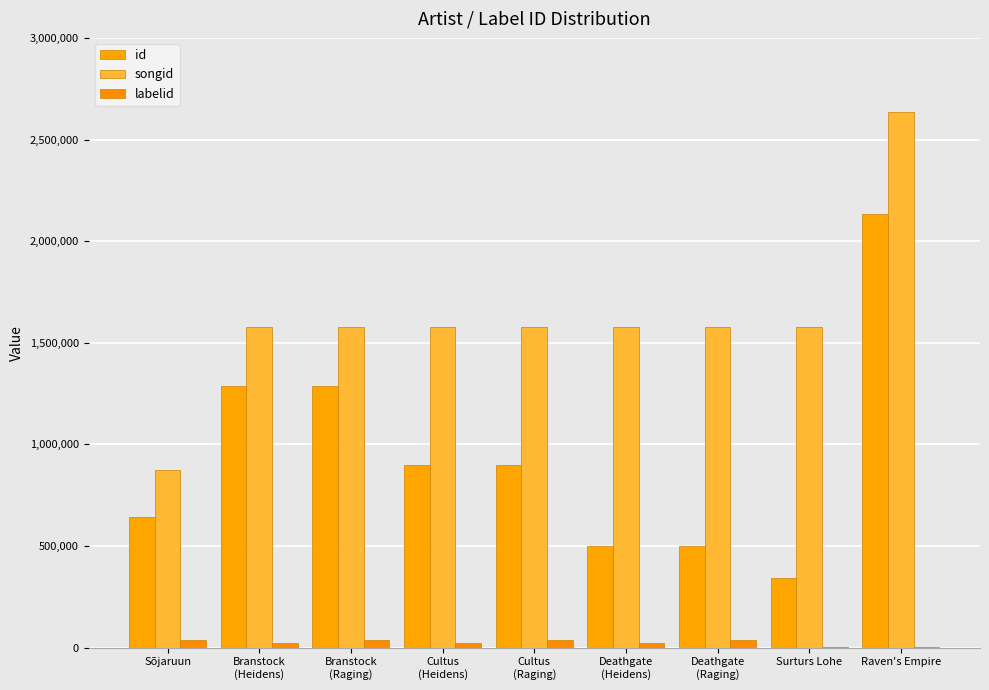

What is the spread (max minus min) of values at Sõjaruun?

834848